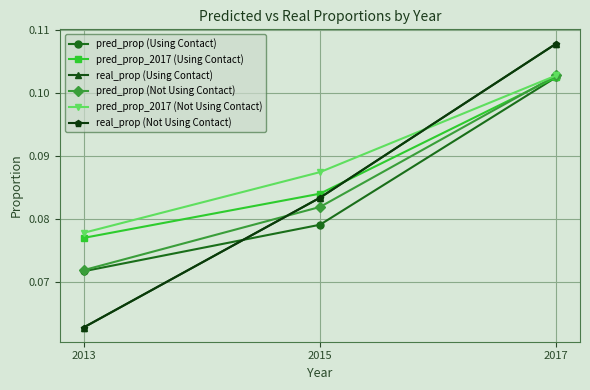

What is the value of the pred_prop (Not Using Contact) point at the 3rd from the left?

0.1